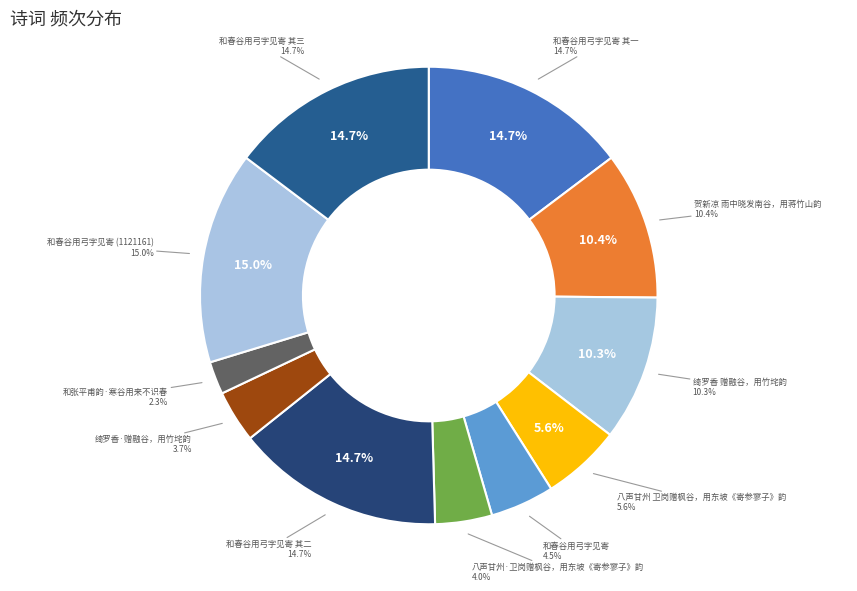

Does any single category account for the majority?

No